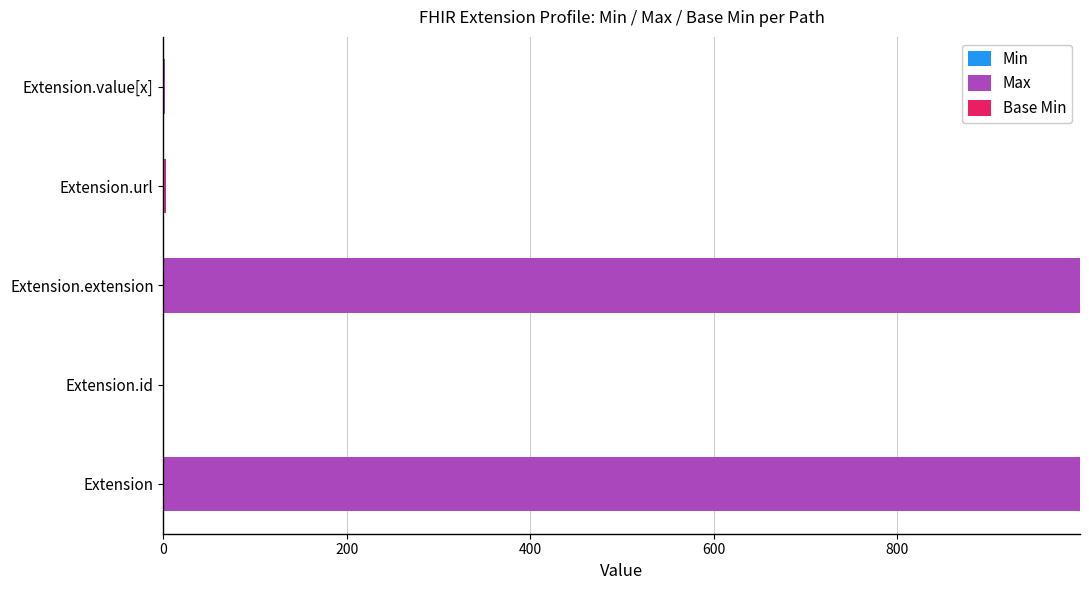

What is the total value across all series at Extension?

999